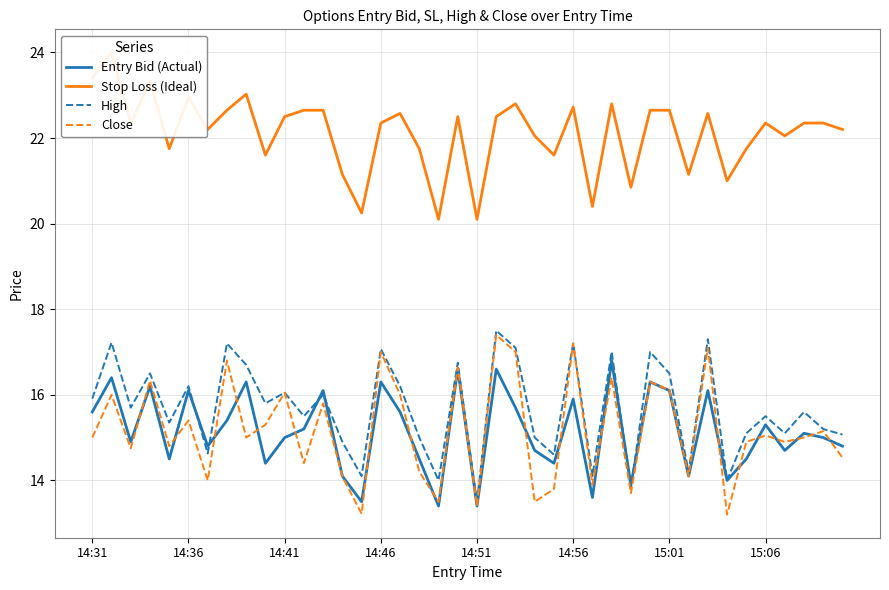

Rank the series by their maximum value, from lowest to highest.

Entry Bid (Actual), Close, High, Stop Loss (Ideal)